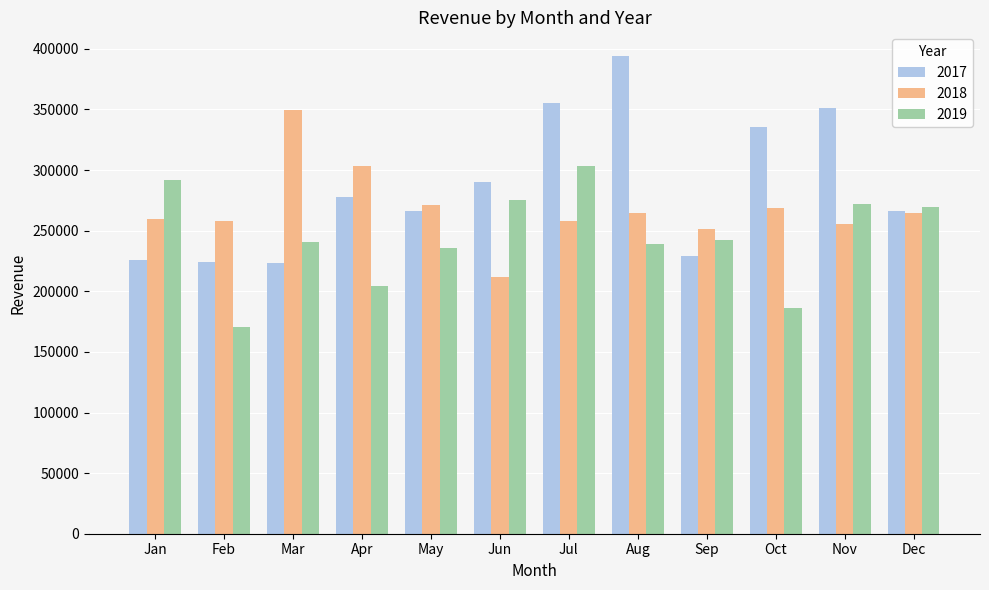

The 2017 series shows 266605 at Dec. True or false?

True